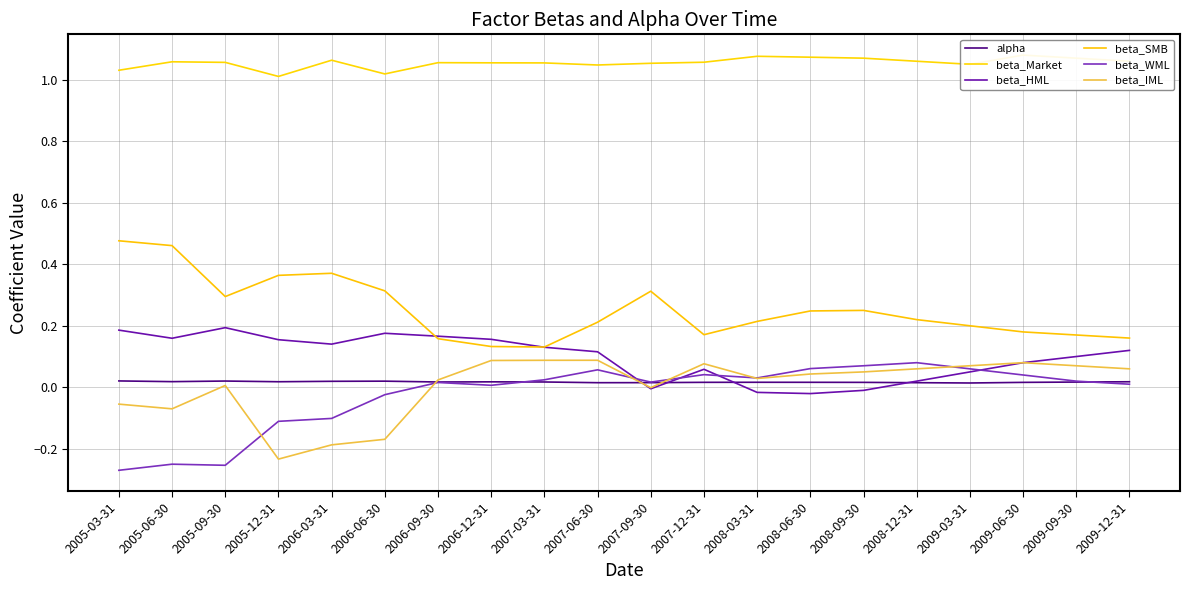

After their last crossing, which series has the higher values: alpha or beta_HML?

beta_HML